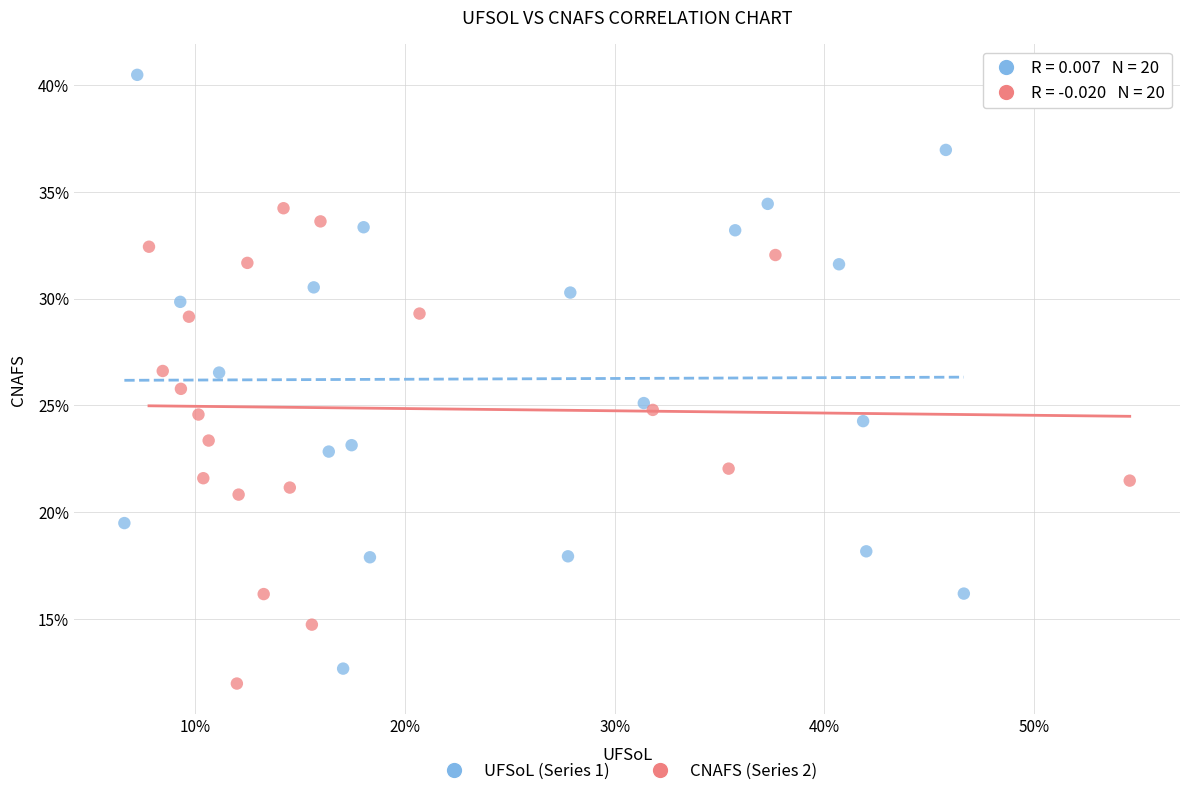

What are all the series names shown in the legend?

UFSoL (Series 1), CNAFS (Series 2)